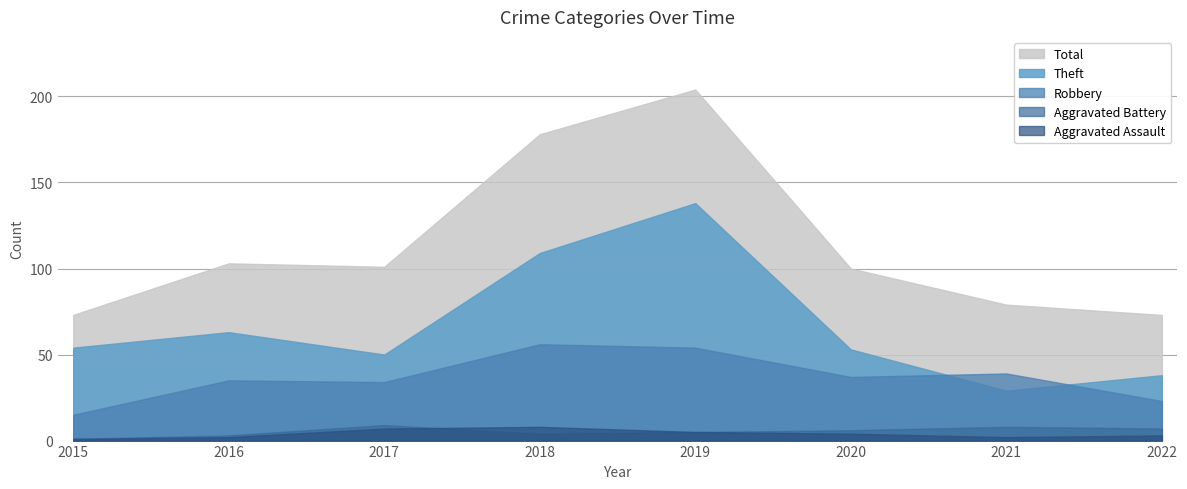

At which label is Aggravated Assault closest to 4?

2020